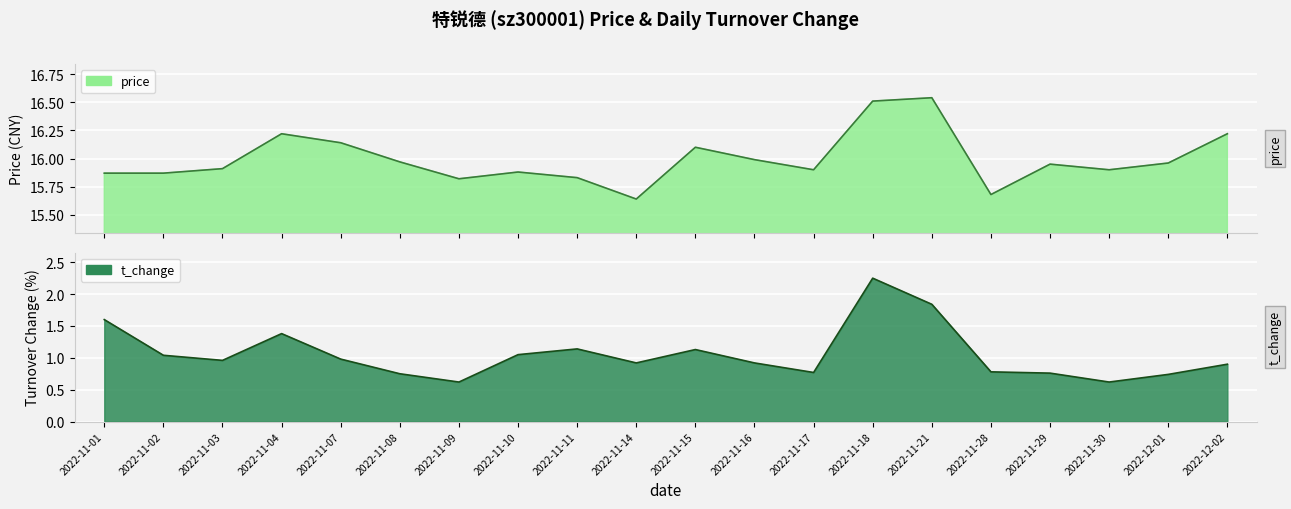

The value of price at 2022-11-21 is 28.8. True or false?

False